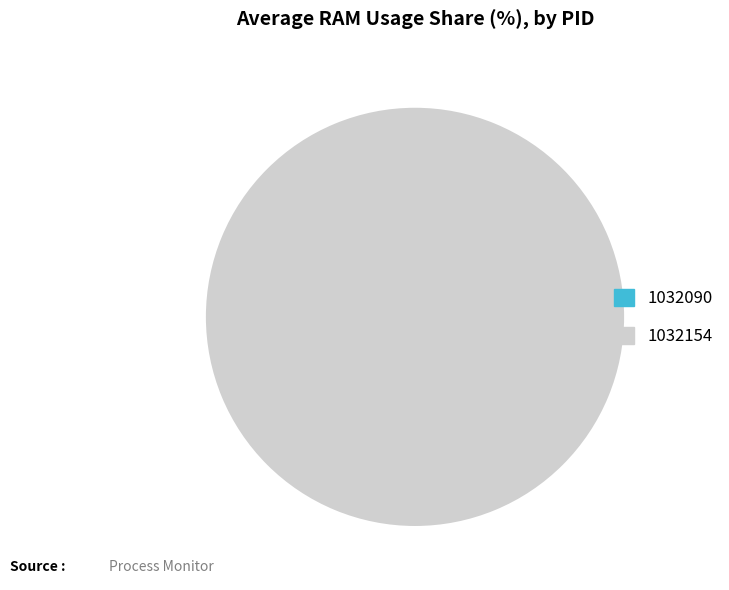

How many slices are in this pie chart?

2